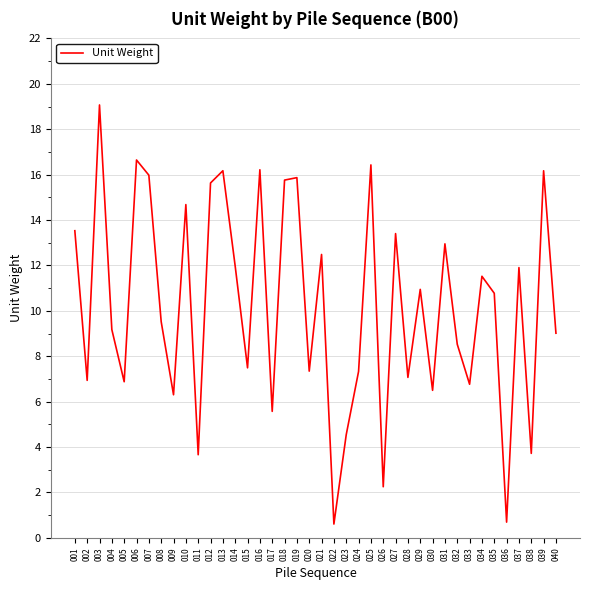

What is the sum of all values?

408.0